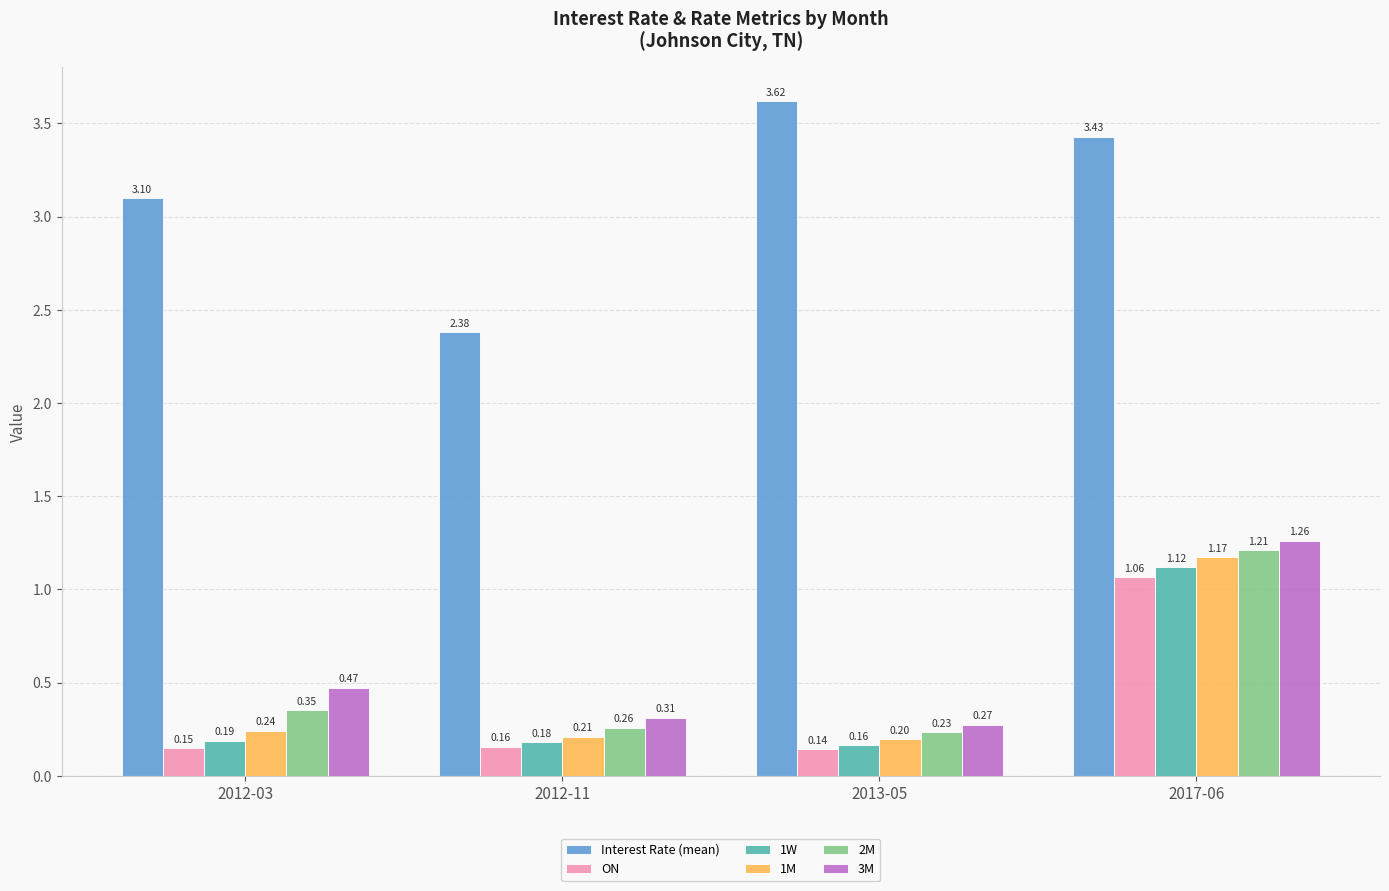

Which series changed the most between 2012-03 and 2013-05?

Interest Rate (mean)